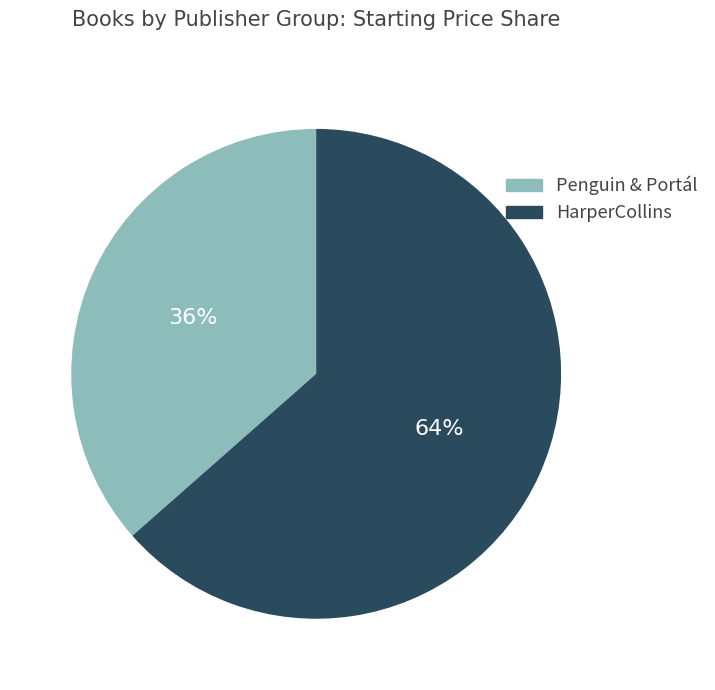

Which slice is the largest?

HarperCollins